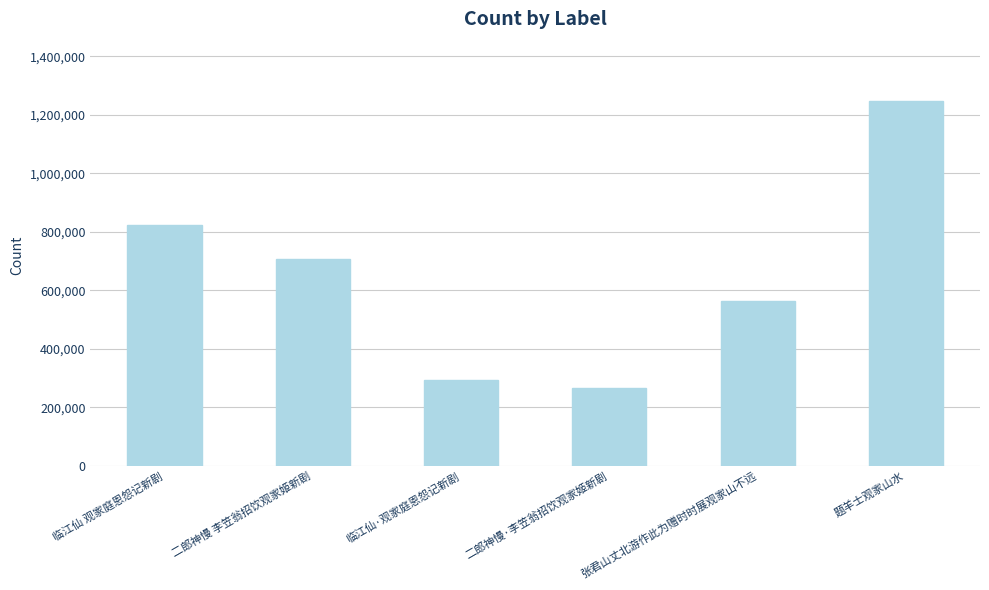

How many data points are less than 708264?

3